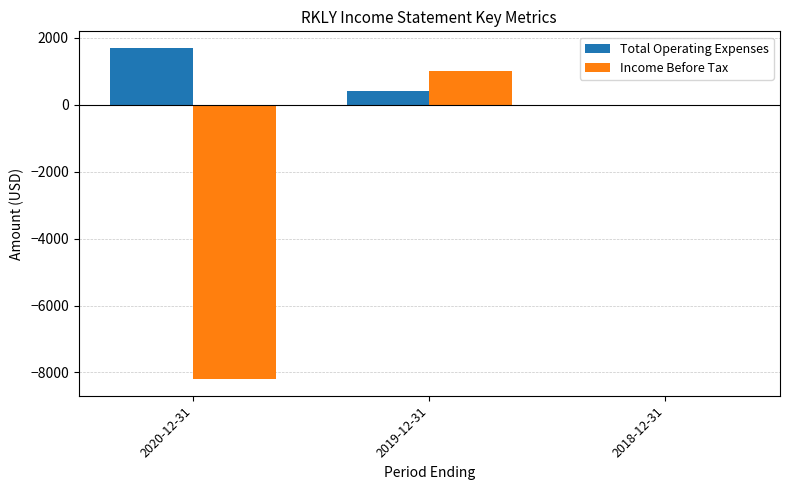

Count the number of categories in the chart.

3